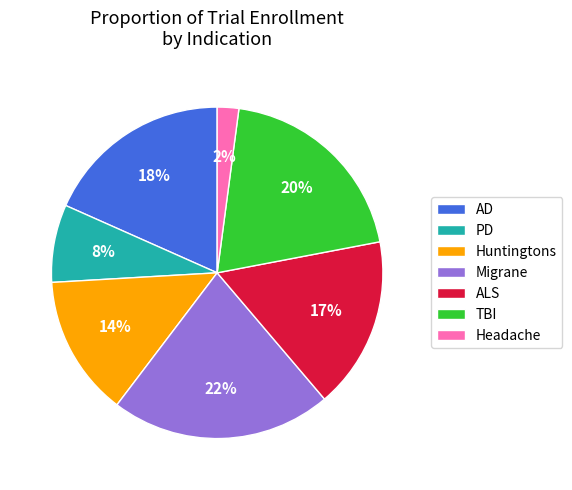

To the nearest percent, what is the difference between the Huntingtons and ALS slice percentages?

3%